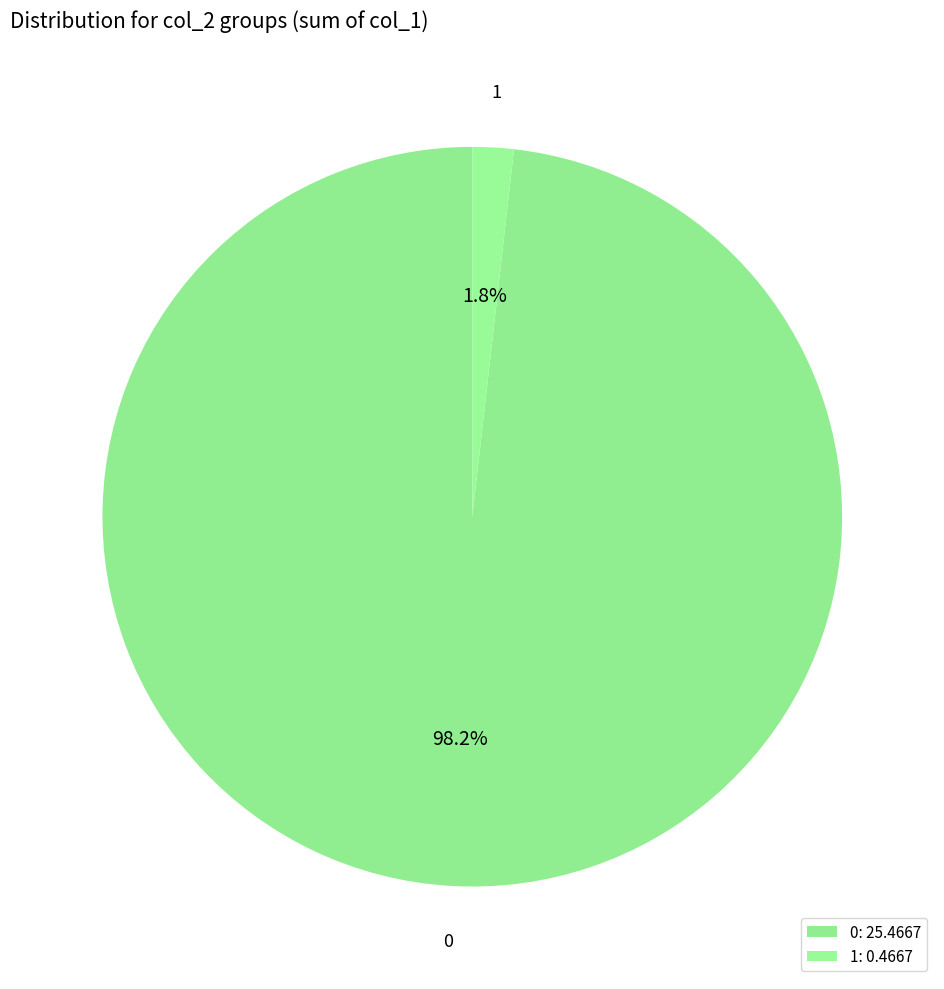

Does any single category account for the majority?

Yes